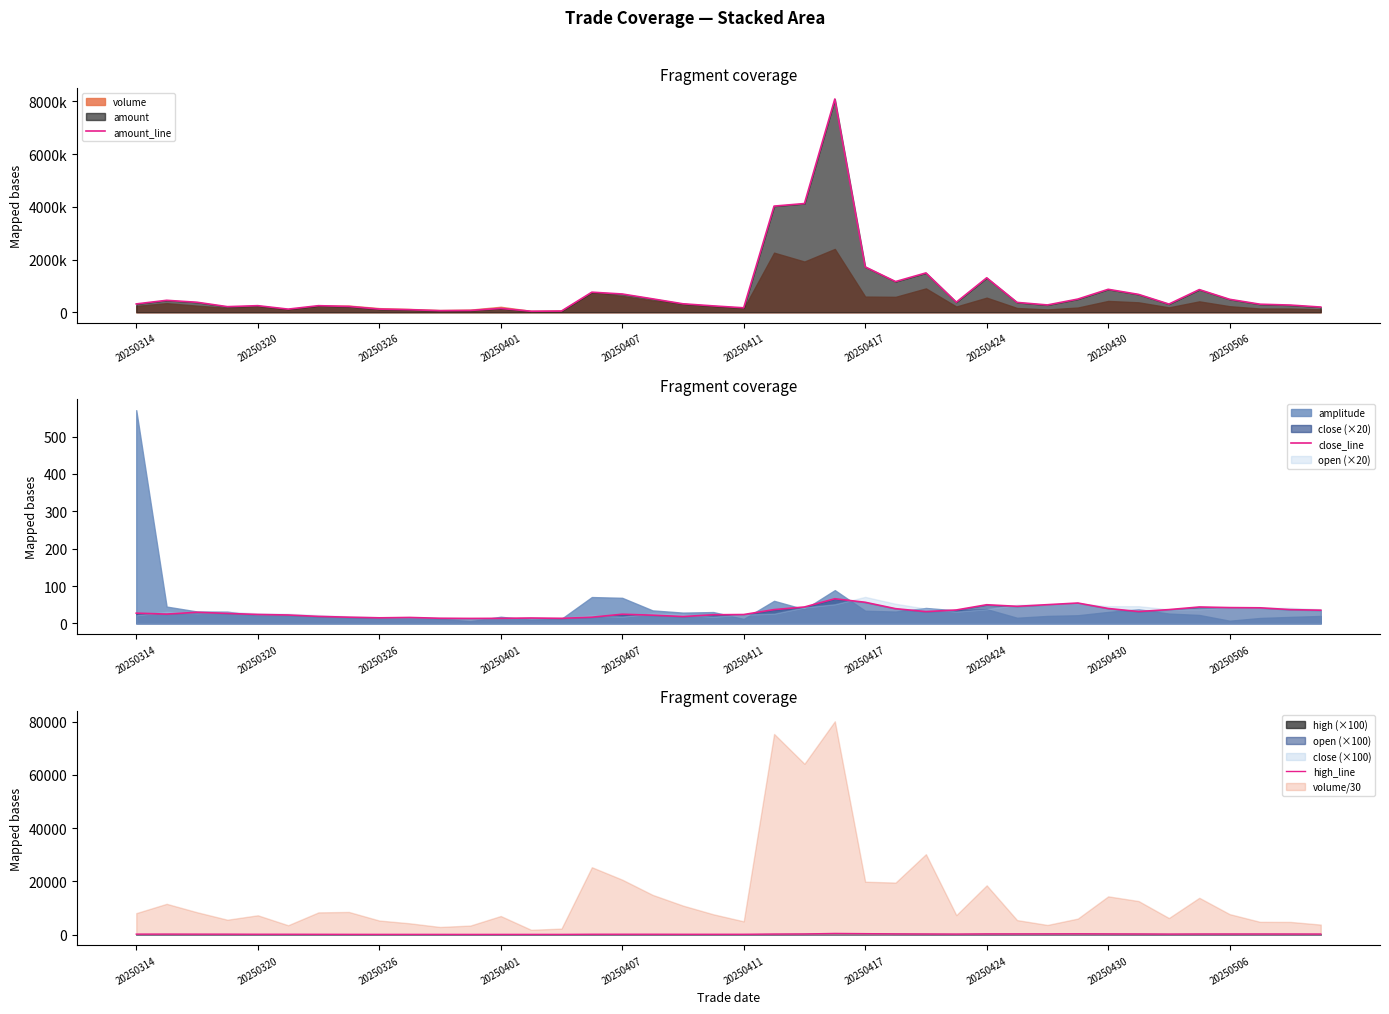

Is it true that high_line equals 258.0 at 20250424?

True